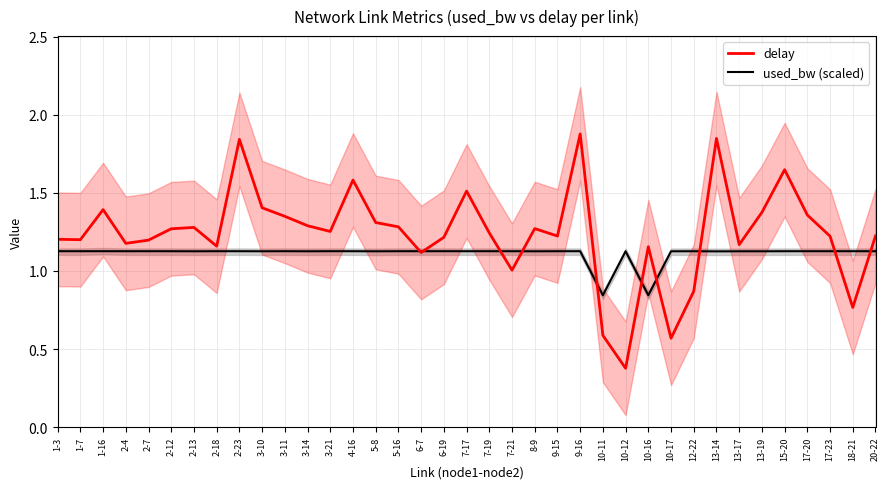

Which has a higher value, 1-16 or 2-4?

1-16